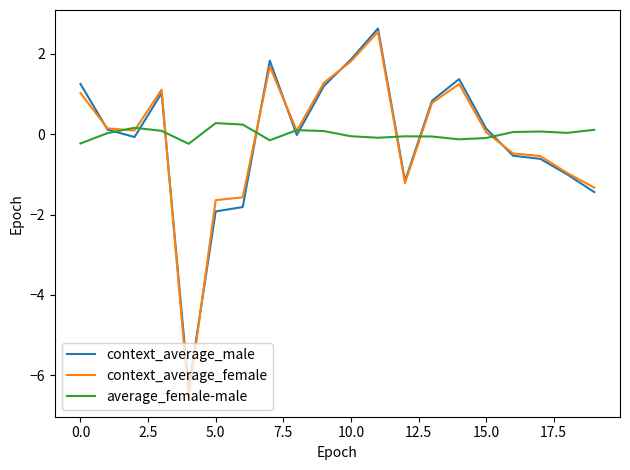

Which series has the widest spread of values?

context_average_female